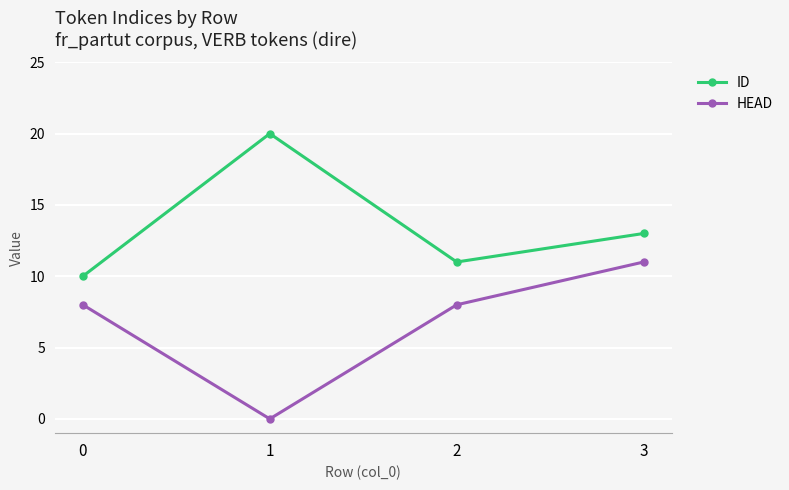

Is the value of HEAD at 0 greater than the value of ID at 3?

No